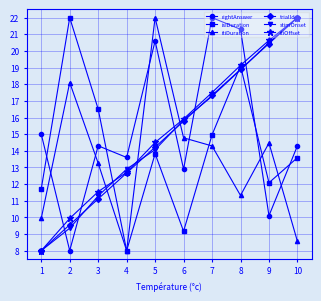

The rightAnswer series shows 33.0 at 8. True or false?

False